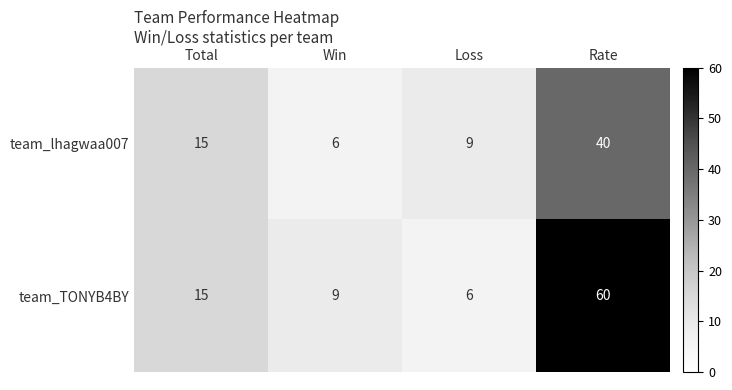

Rank the series by their maximum value, from highest to lowest.

team_TONYB4BY, team_lhagwaa007